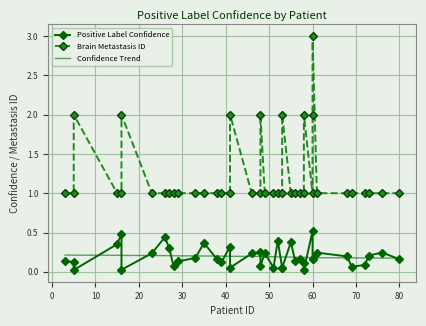

Which series has the largest range (max minus min)?

Brain Metastasis ID